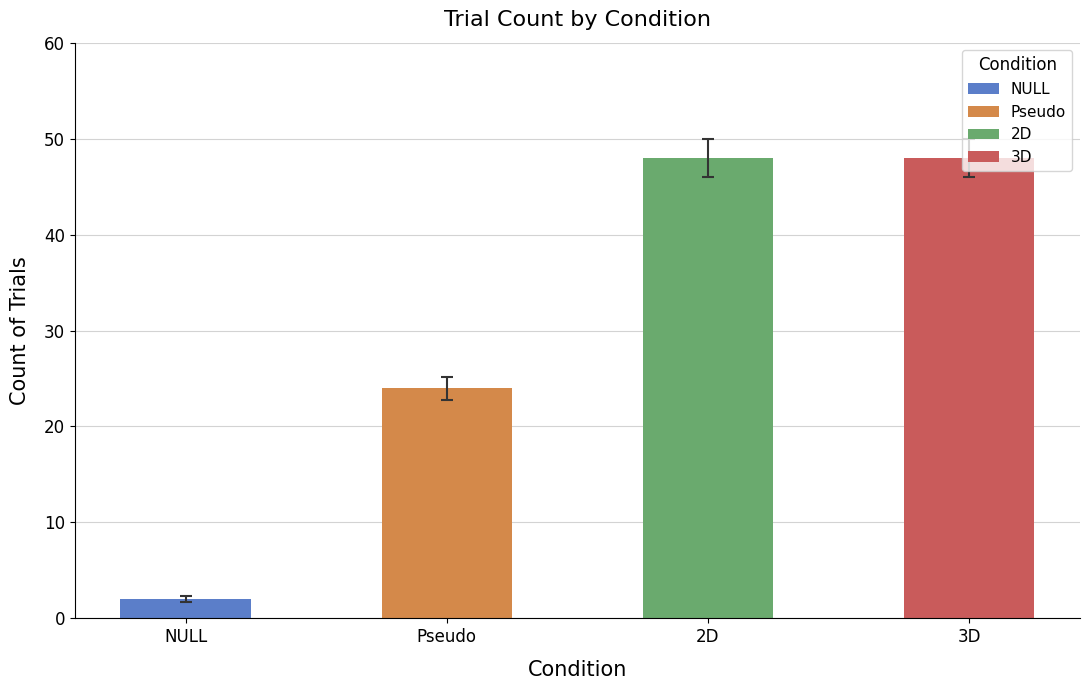

Reading left to right, what are all the values shown in this chart?

NULL: NULL=2	Pseudo=0	2D=0	3D=0
Pseudo: NULL=0	Pseudo=24	2D=0	3D=0
2D: NULL=0	Pseudo=0	2D=48	3D=0
3D: NULL=0	Pseudo=0	2D=0	3D=48